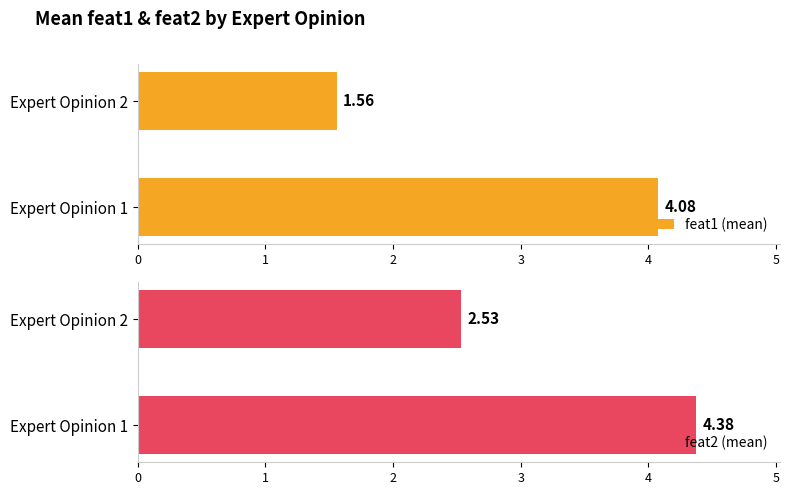

What is the minimum value for feat2 (mean)?

2.5